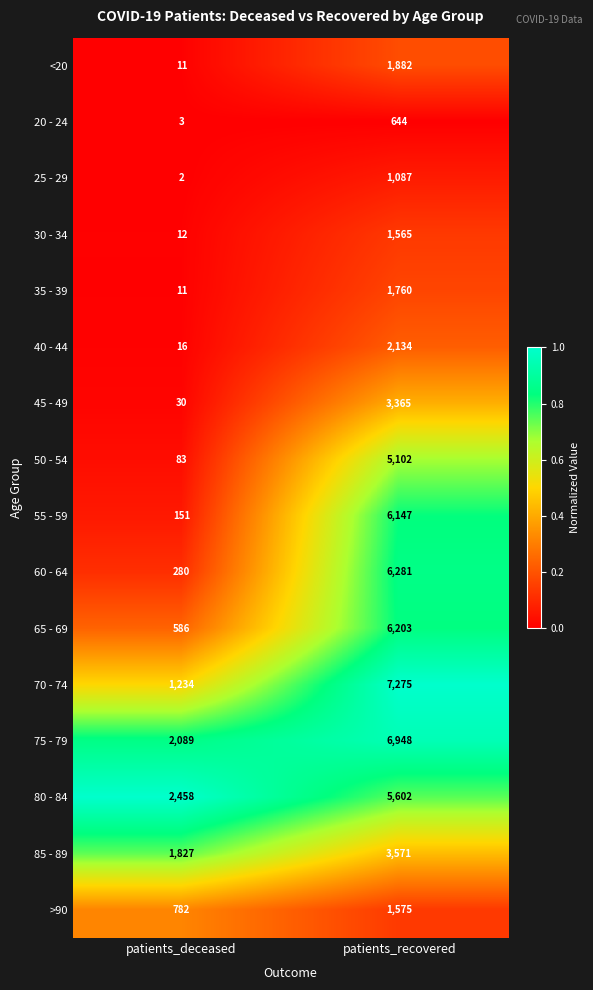

Between patients_deceased and patients_recovered, which series saw the biggest shift?

70 - 74